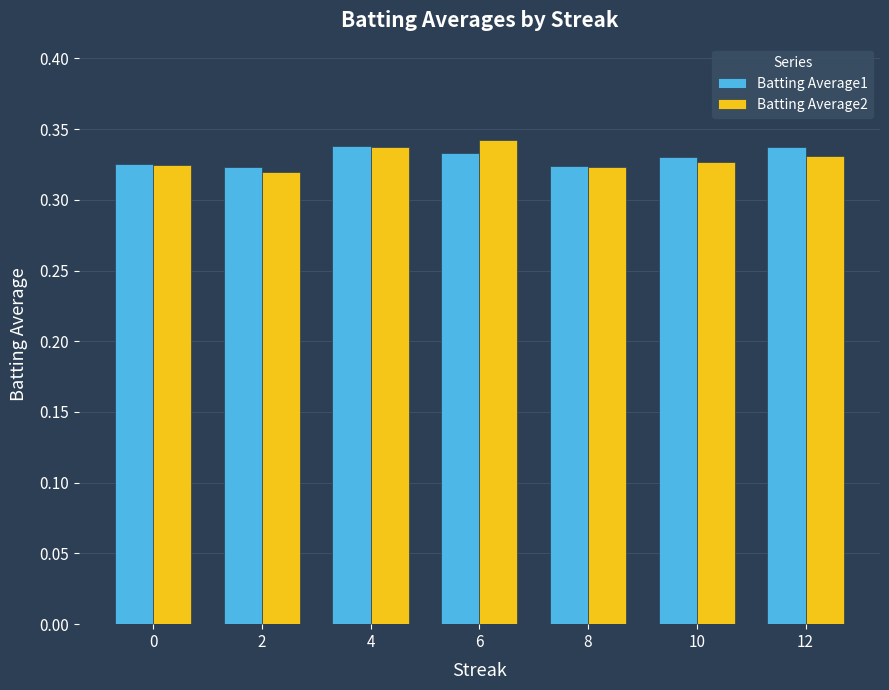

Count the Batting Average1 values in the range 0 to 1.

7